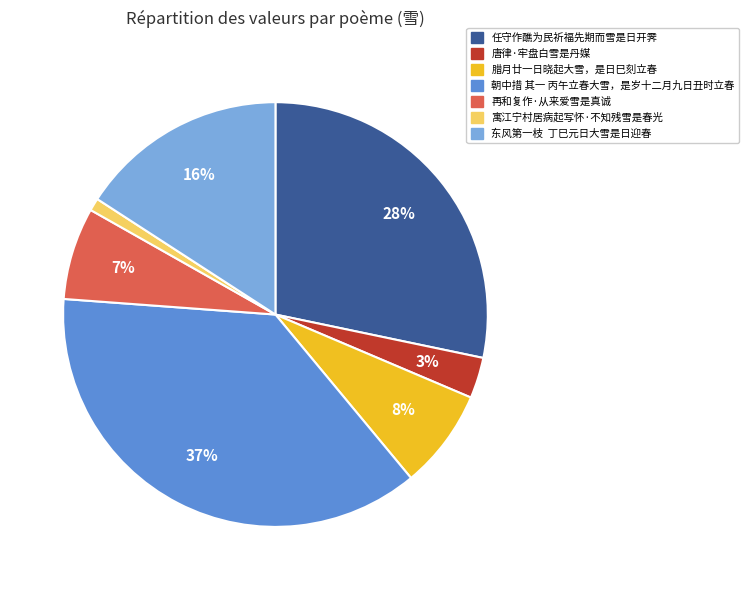

Which slice is the smallest?

寓江宁村居病起写怀·不知残雪是春光